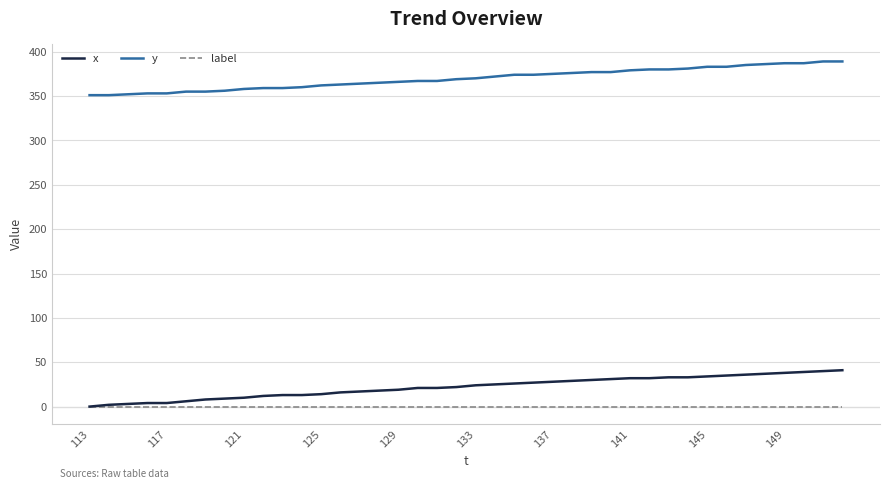

List the series in order of their peak value, highest first.

y, x, label